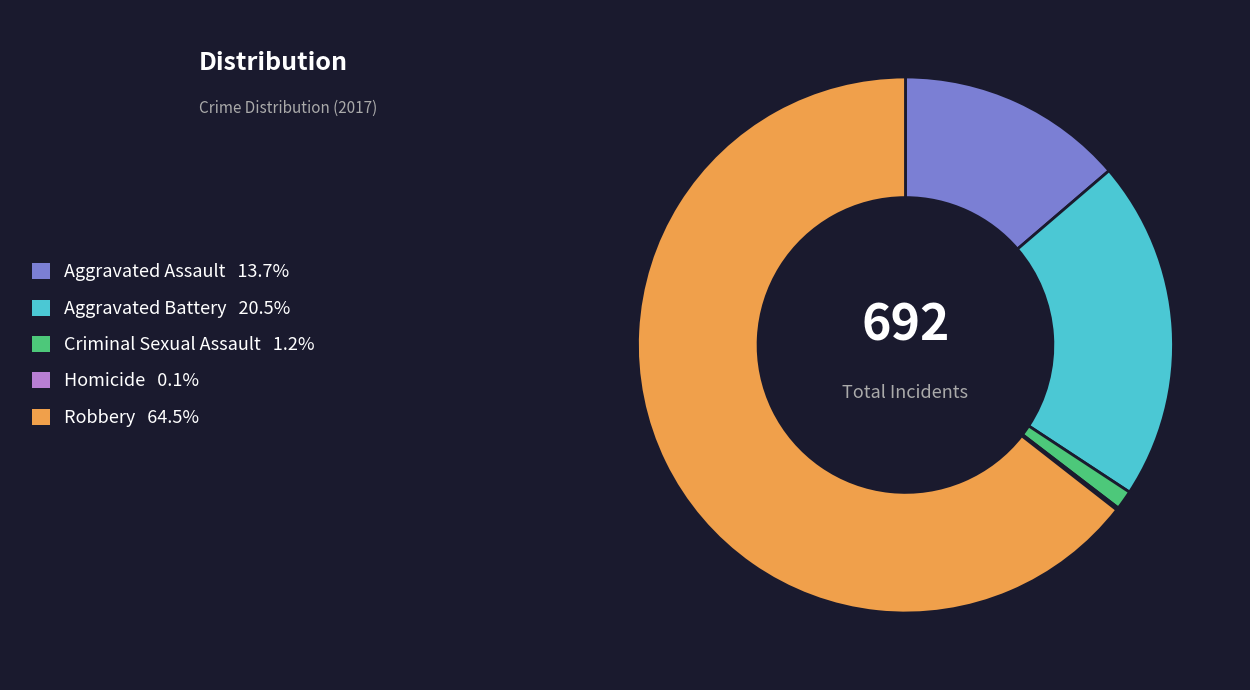

Which slice represents more than half of the pie?

Robbery